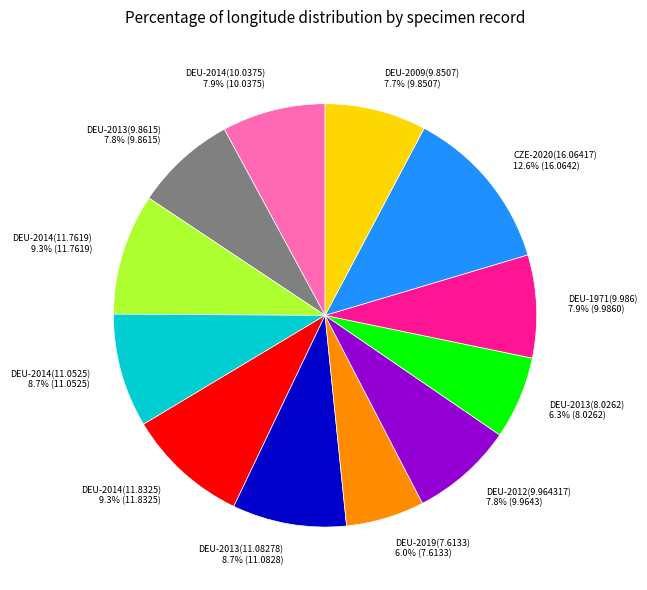

How many slices are in this pie chart?

12